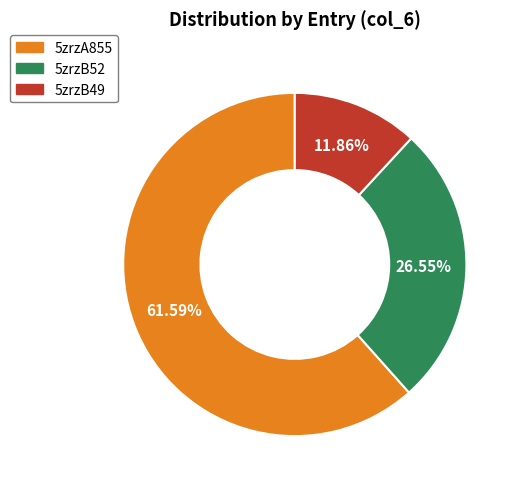

What percentage is NOT represented by 5zrzB49?

88.1%